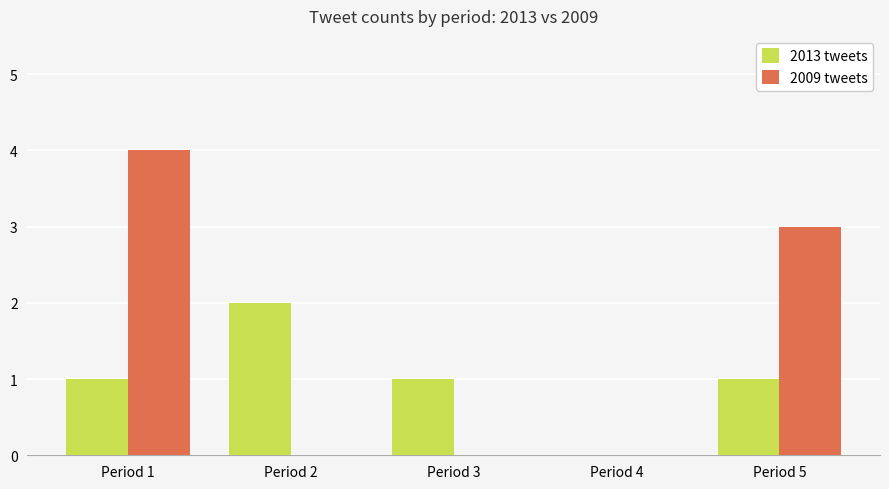

Reading left to right, extract all data points from this chart.

2013 tweets: Period 1=1	Period 2=2	Period 3=1	Period 4=0	Period 5=1
2009 tweets: Period 1=4	Period 2=0	Period 3=0	Period 4=0	Period 5=3